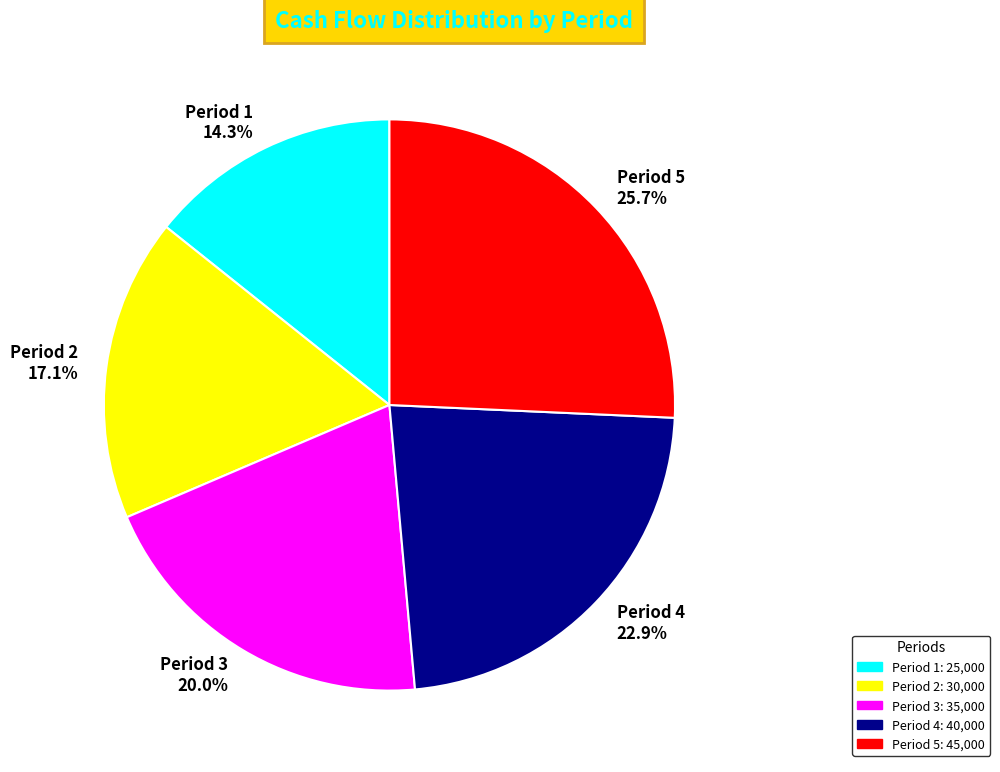

What portion of the pie excludes Period 5?

74.3%